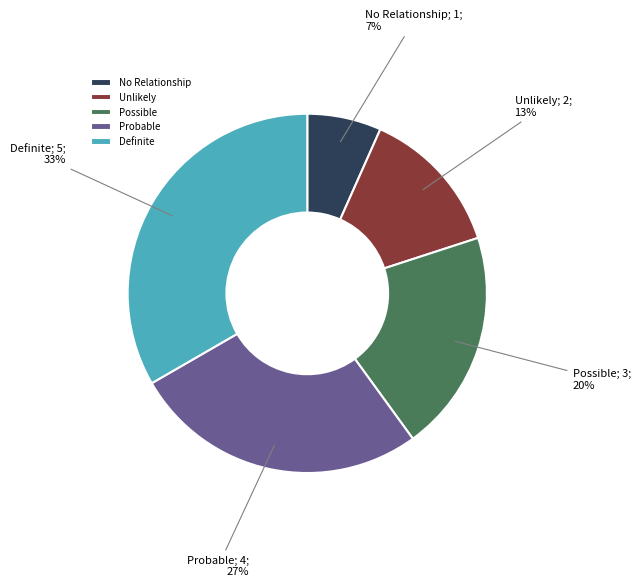

Which has a higher value, Definite or No Relationship?

Definite